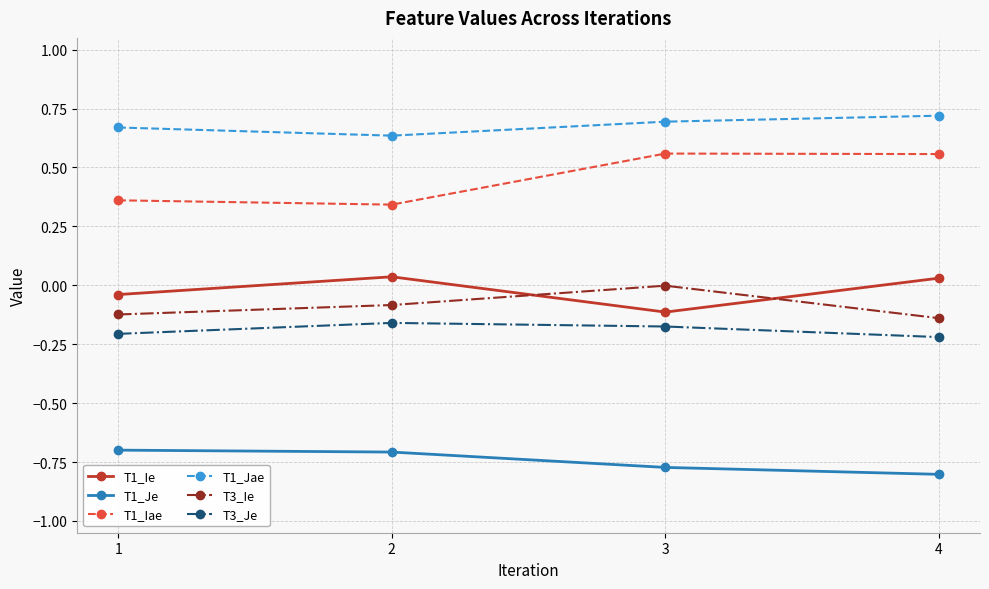

At which category does T1_Iae reach its first local peak?

3